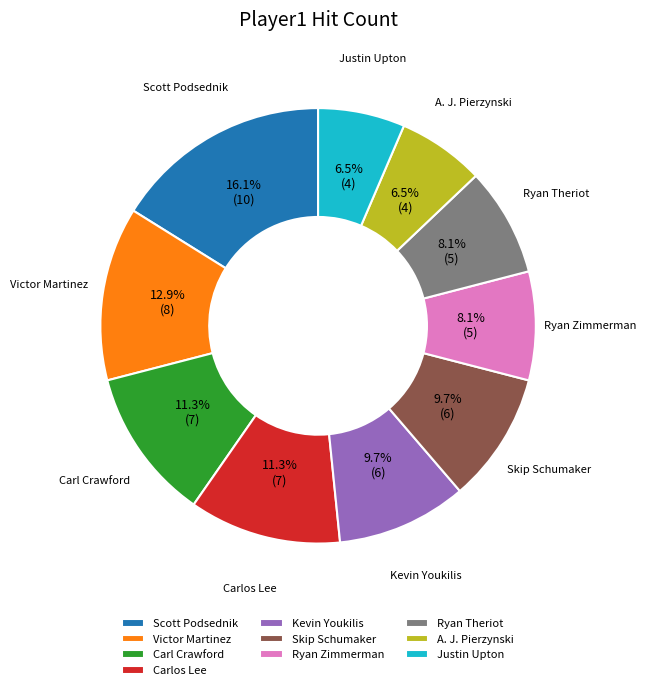

Which has a higher value, Carlos Lee or Ryan Zimmerman?

Carlos Lee